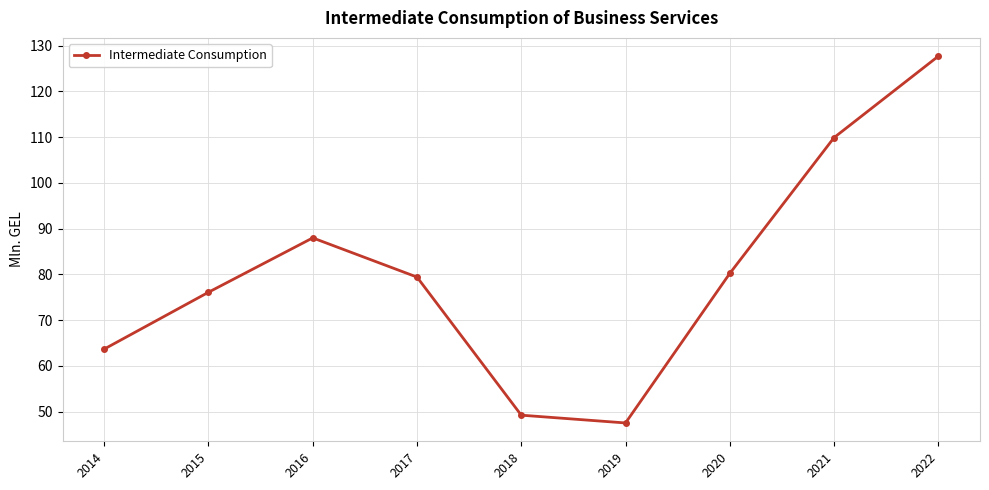

What is the value of the 5th point from the left?

49.2